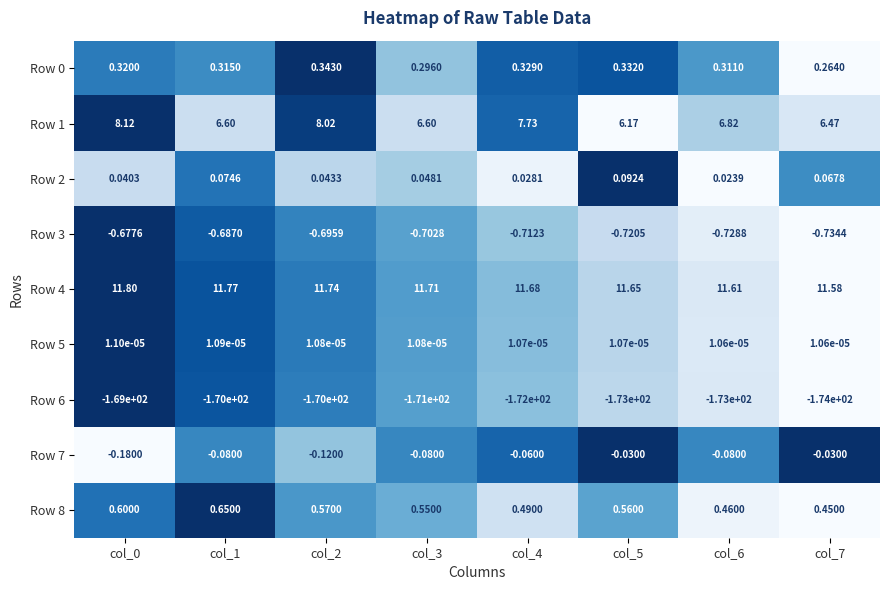

How many categories are shown in the chart?

8